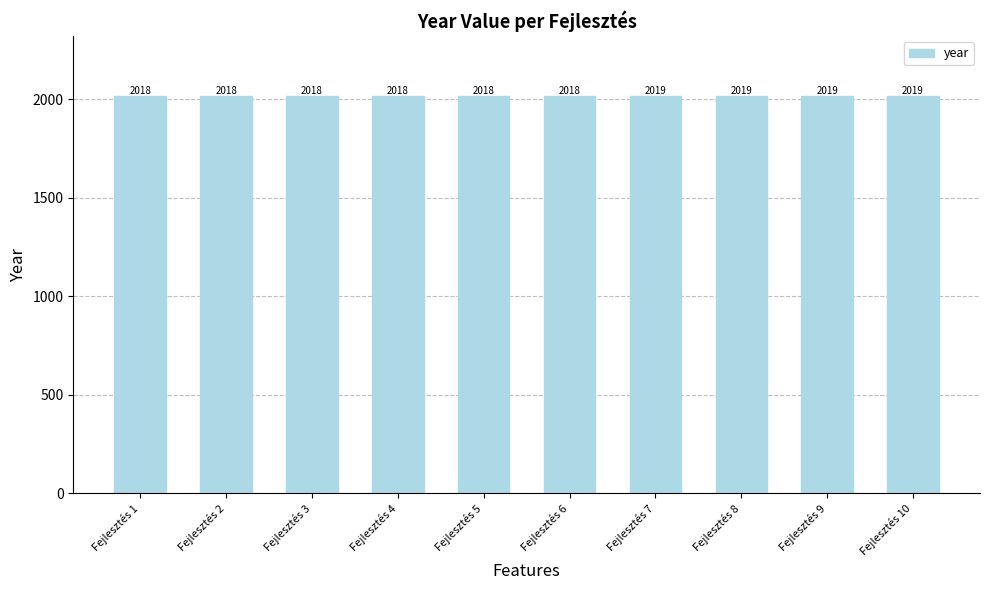

Is it true that the value at Fejlesztés 2 is 622?

False